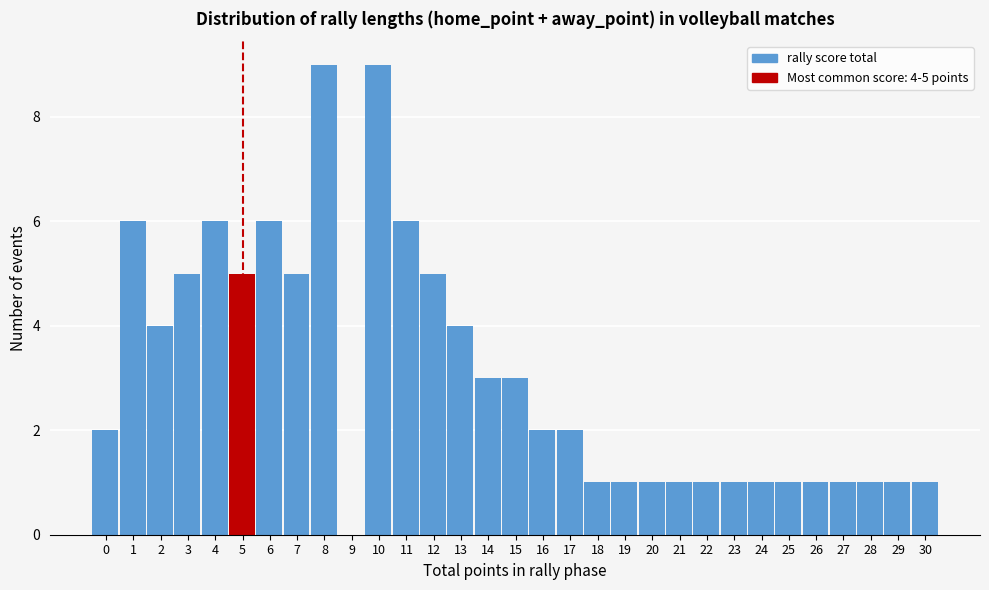

Between 13 and 23, which is larger?

13